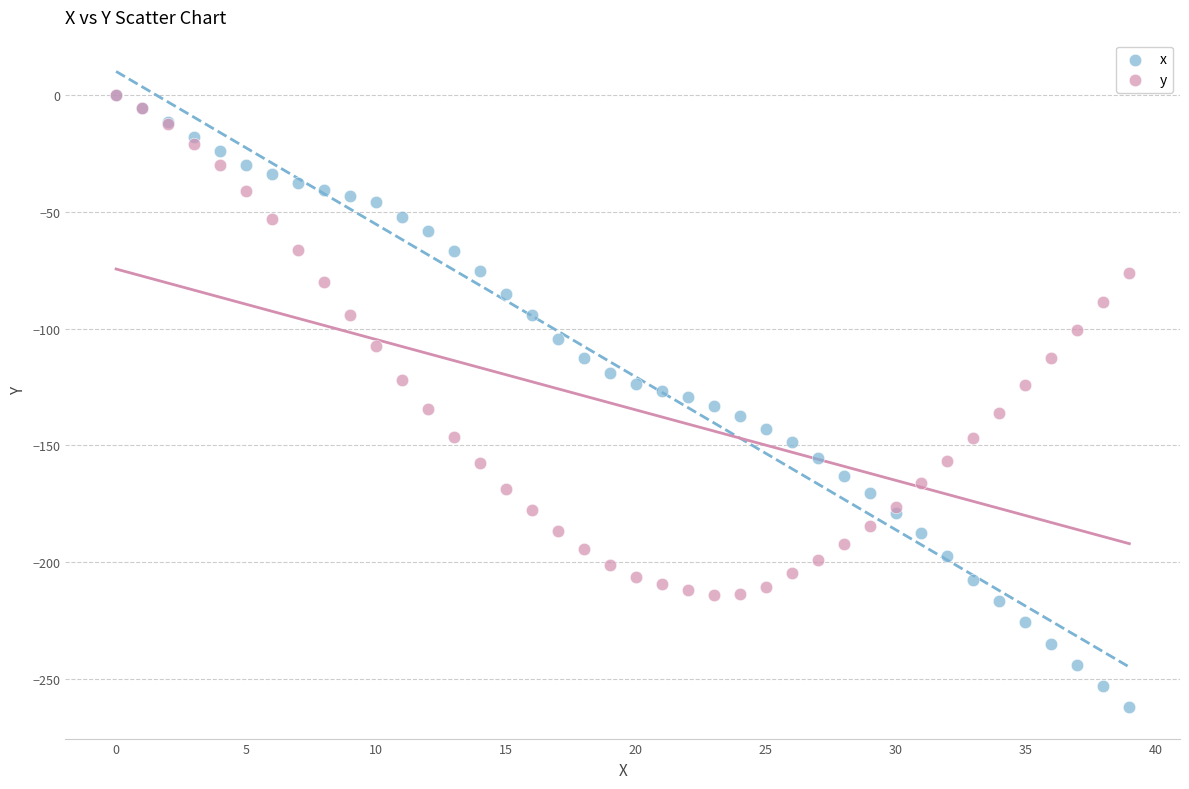

What are all the series names shown in the legend?

x, y